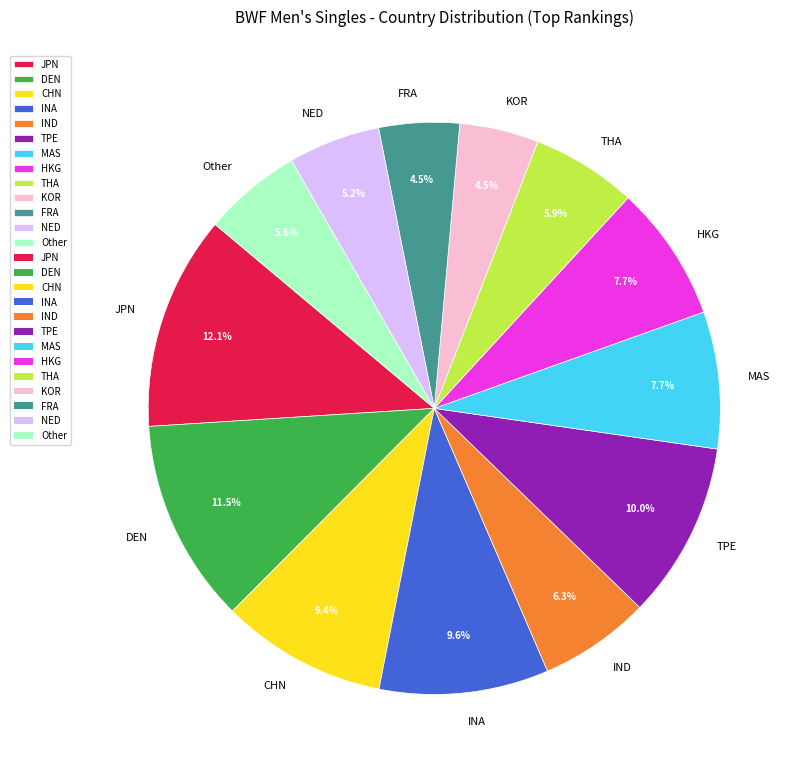

How many segments does this pie chart have?

13